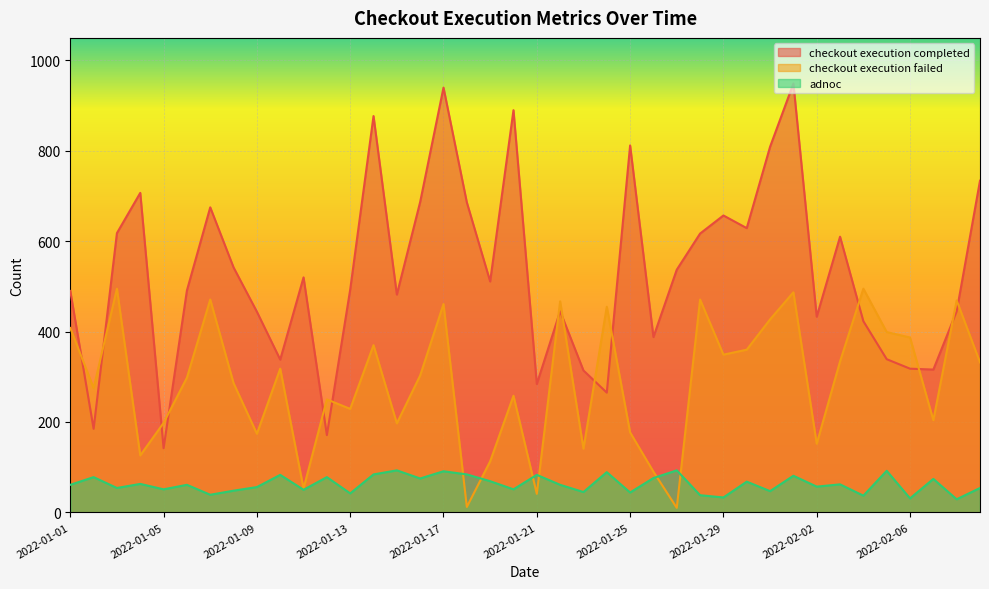

How many categories are shown in the chart?

40